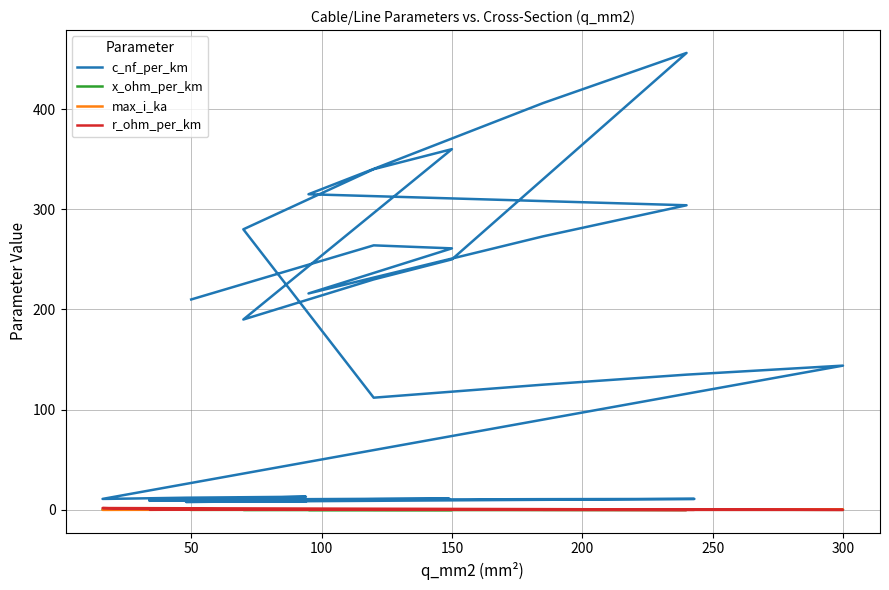

List the series in order of their peak value, lowest first.

x_ohm_per_km, max_i_ka, r_ohm_per_km, c_nf_per_km